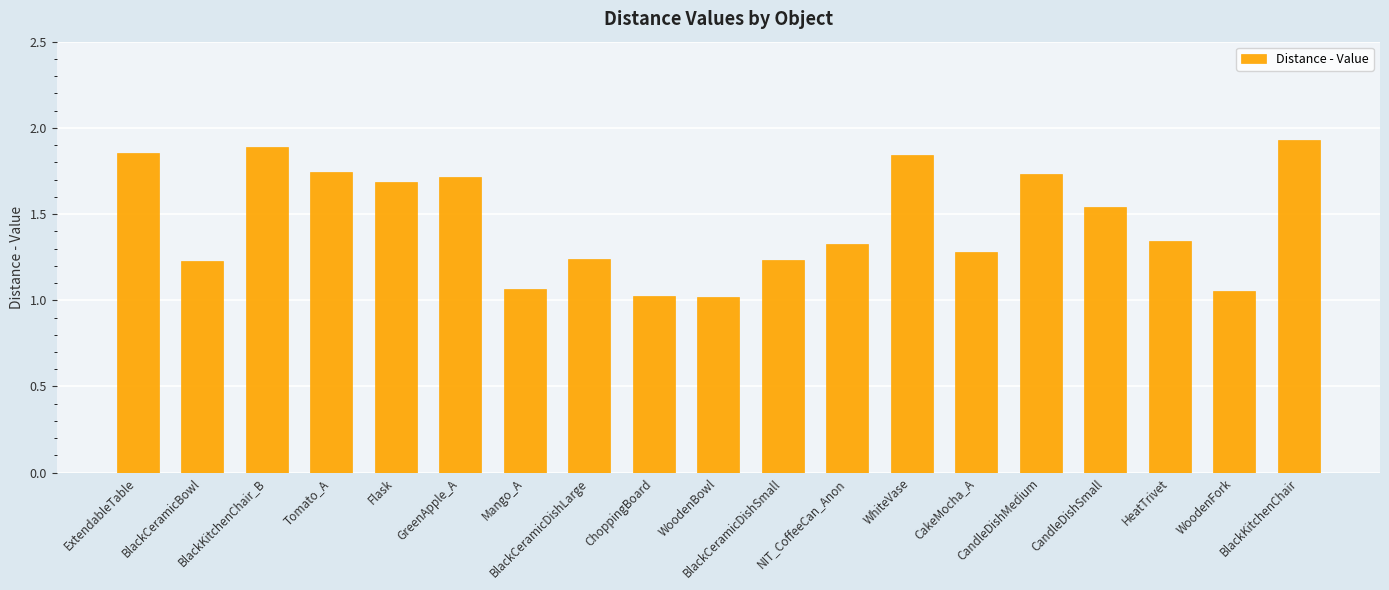

Does the chart contain stacked bars?

No